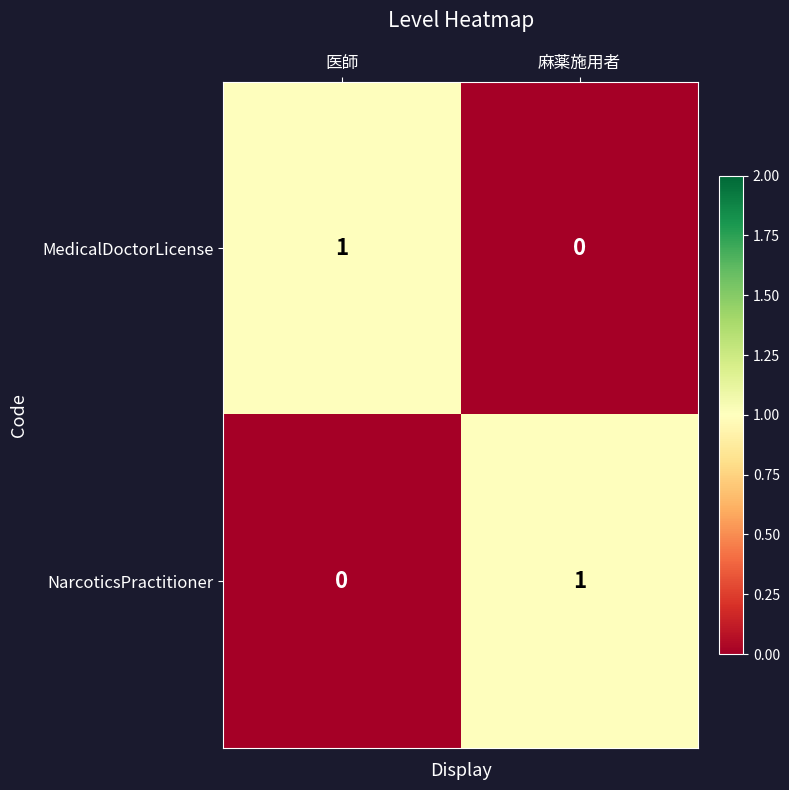

What is the total value across all series at 麻薬施用者?

1